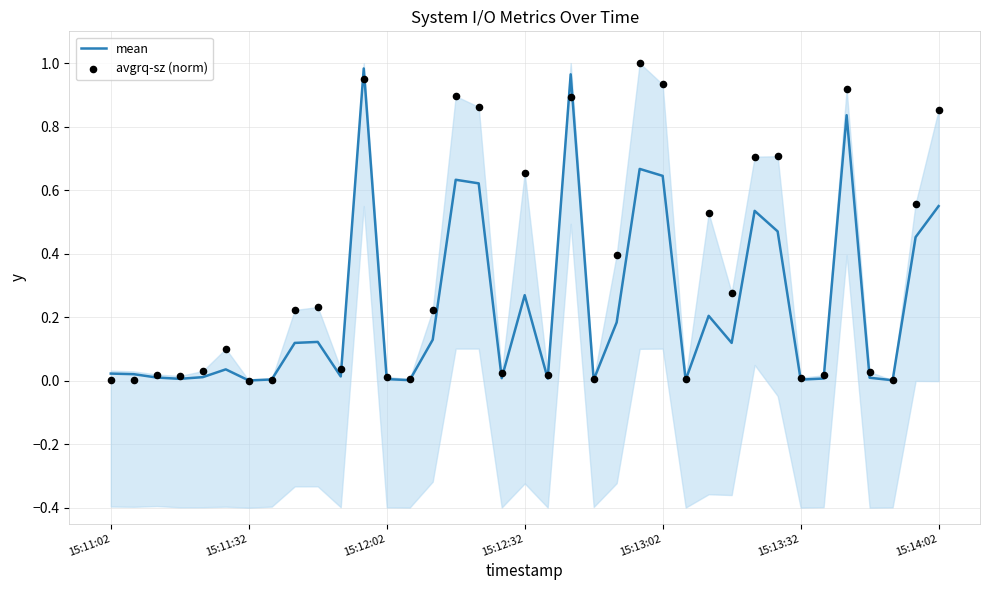

Is the value of mean at 10 greater than the value of avgrq-sz (norm) at 18?

No